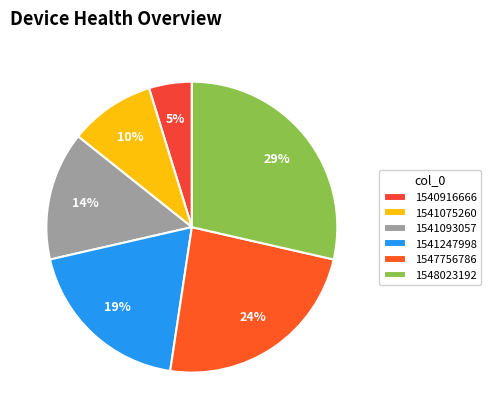

To the nearest percent, what portion does 1540916666 represent?

5%